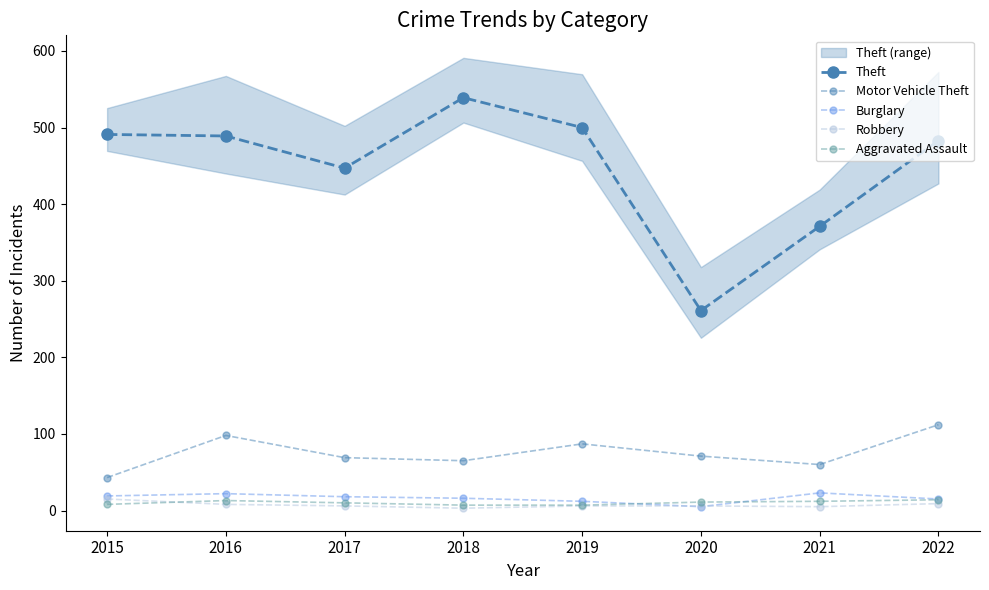

At which category is the sum across all series the highest?

2022